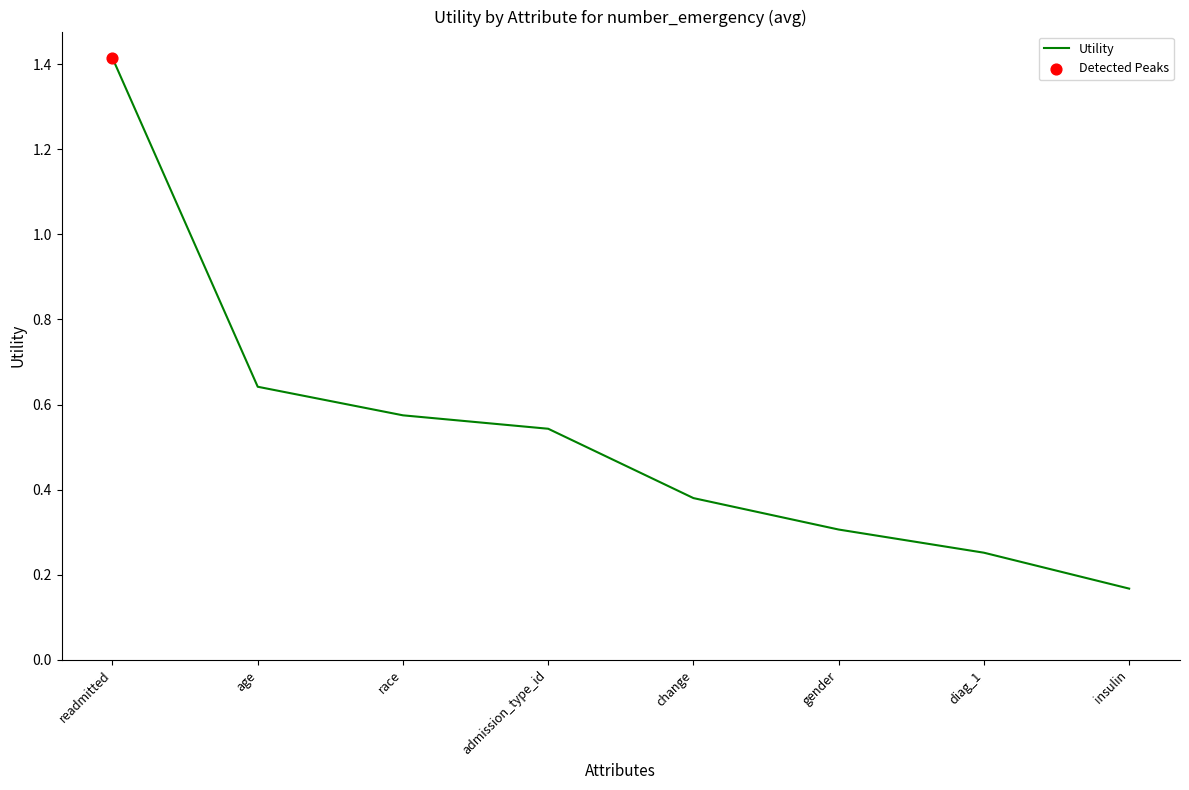

Between change and race, which is larger?

race